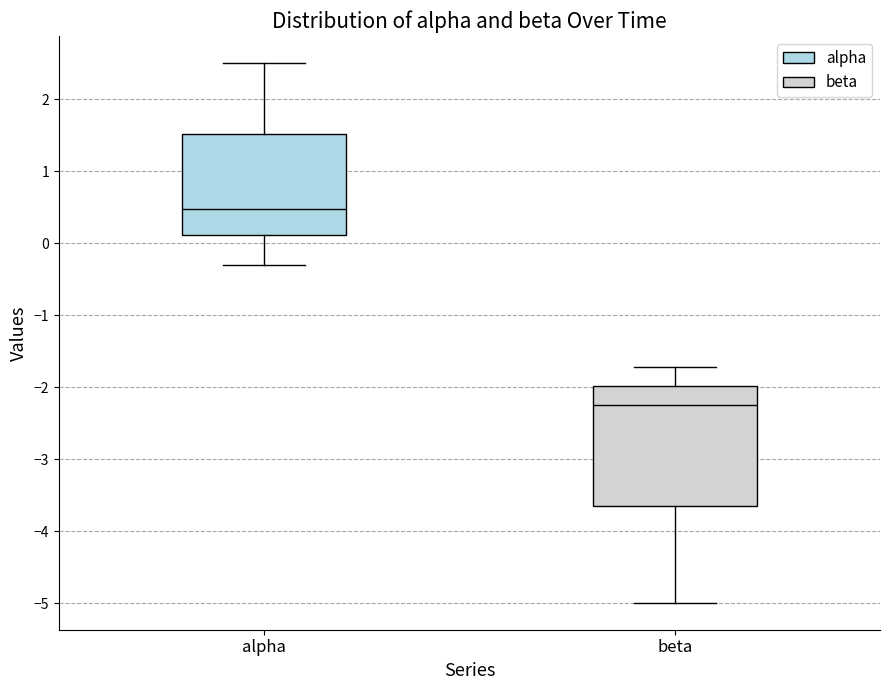

Comparing the boxes themselves (not the whiskers), which one is the tallest?

beta